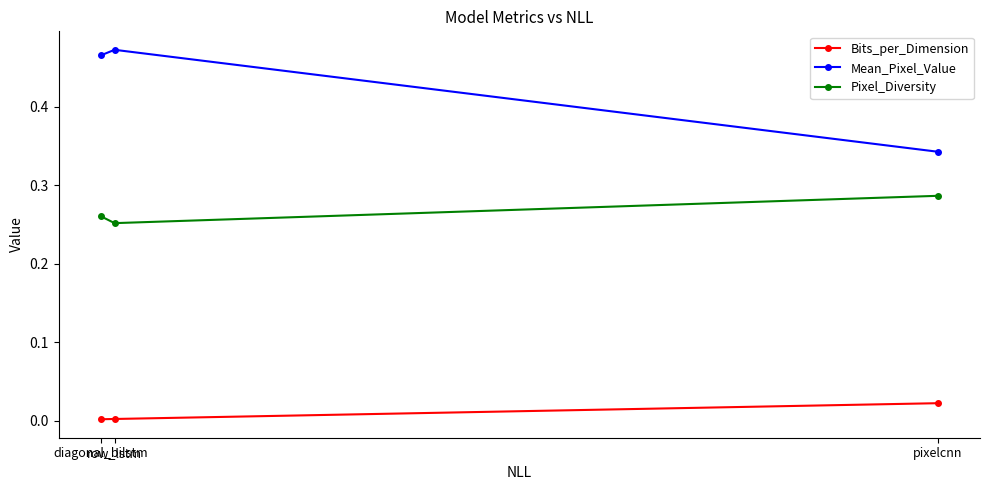

What is the difference between the highest and lowest values at row_lstm?

0.5